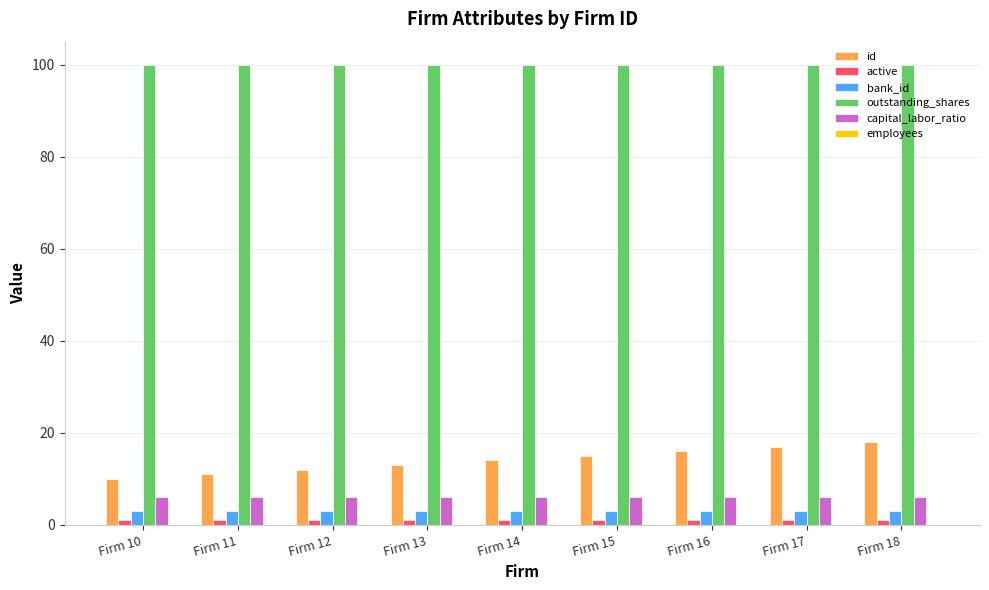

At how many categories does at least one series exceed 86?

9